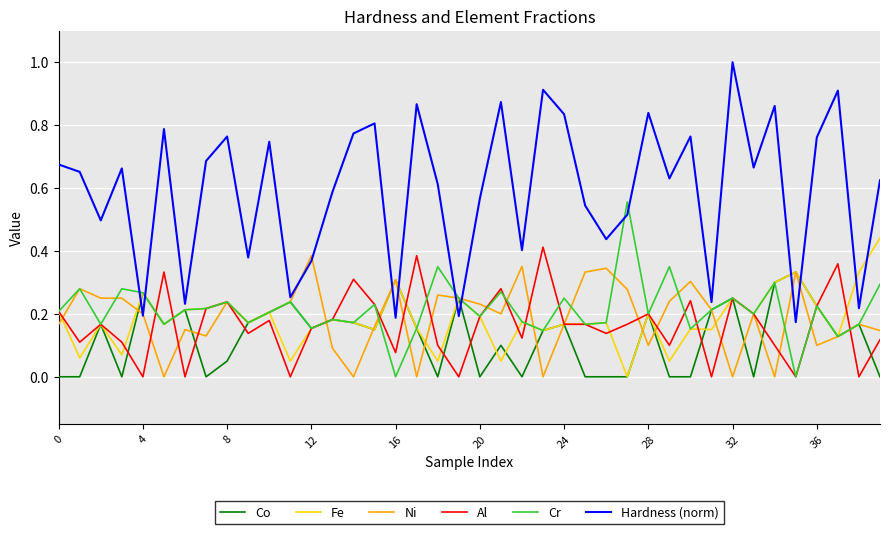

What is the greatest value displayed?

1.0